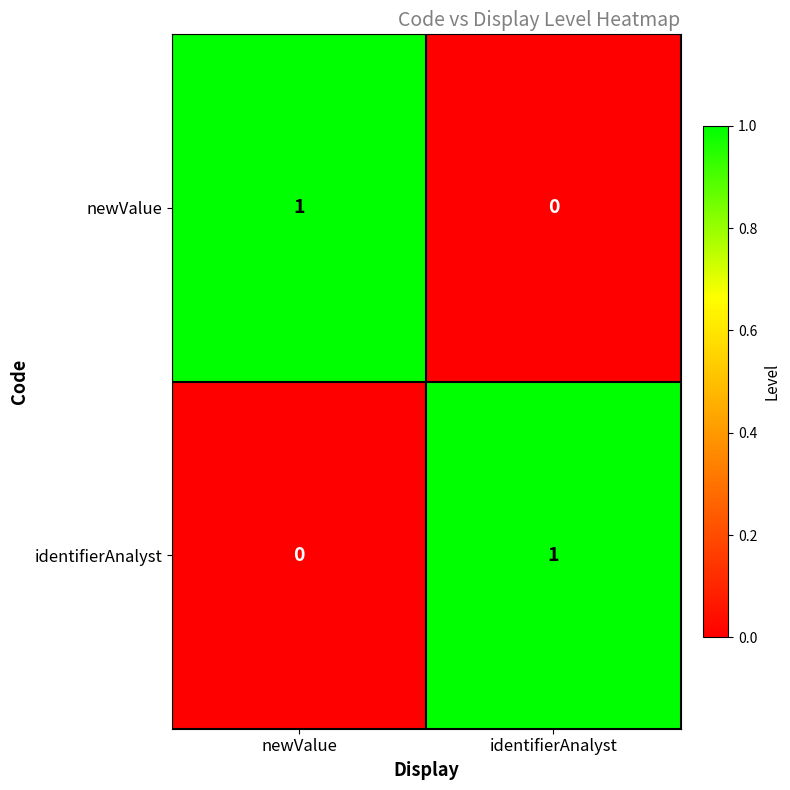

The identifierAnalyst series shows 0 at newValue. True or false?

True